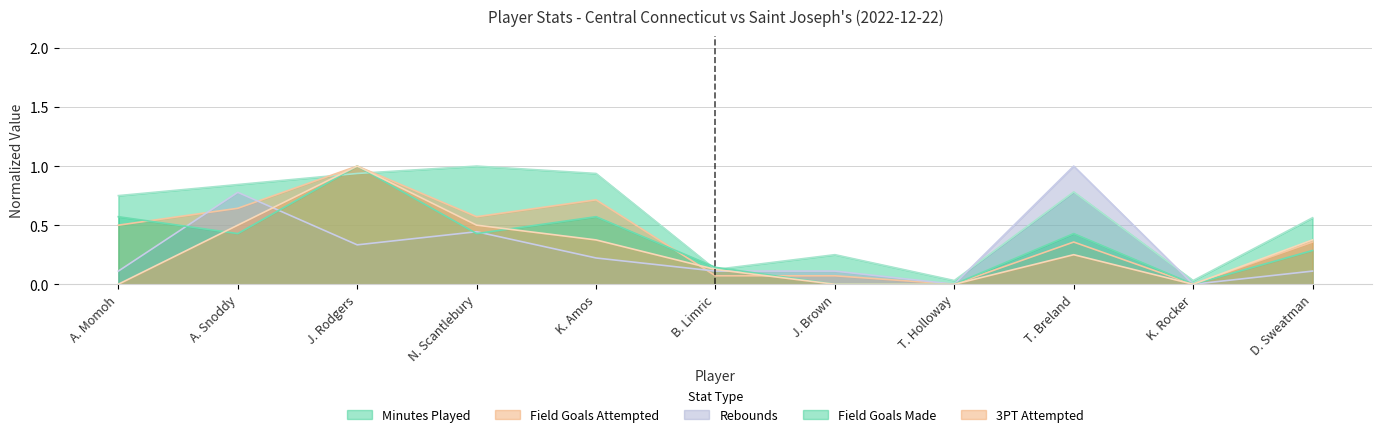

What is the approximate value of FGM at K. Amos?

0.6